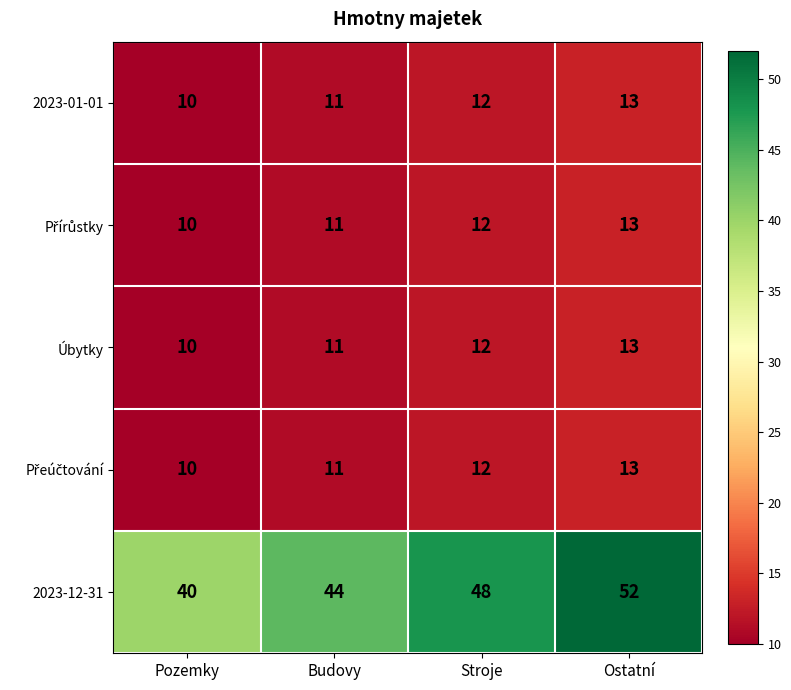

What is the difference between the highest and lowest values at Ostatní?

39